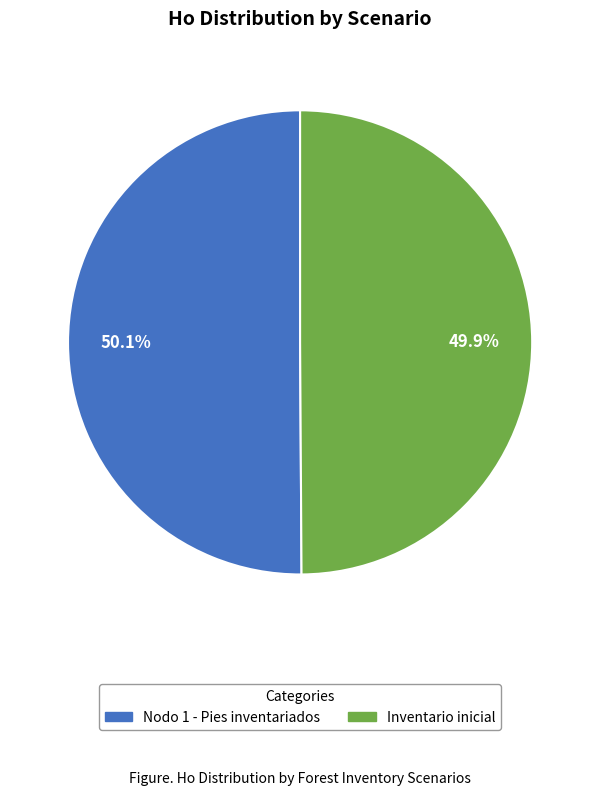

Approximately how many times larger is the value at Nodo 1 - Pies inventariados compared to Inventario inicial?

1.0